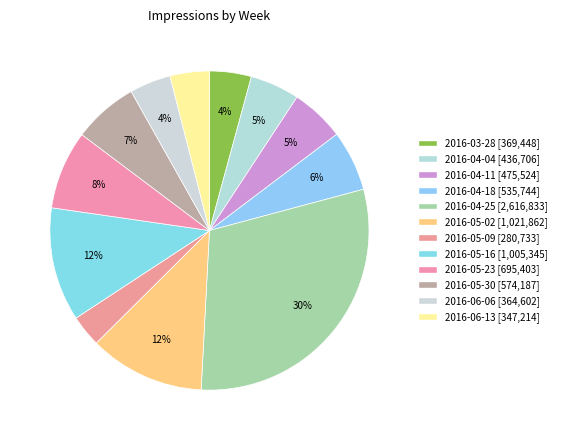

How many segments does this pie chart have?

12